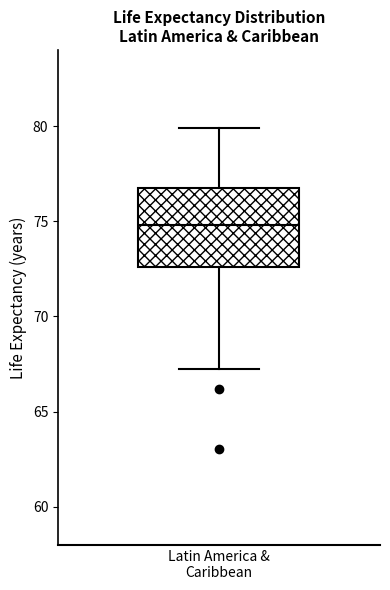

Transcribe this box plot: give where the median line is, the range the box spans, and where the two whiskers end, as read against the y-axis. The values are not printed on the chart, so give them approximately, as read against the axis.

median 75.0, box 72.5 to 77.0, whiskers 67.0 to 80.0